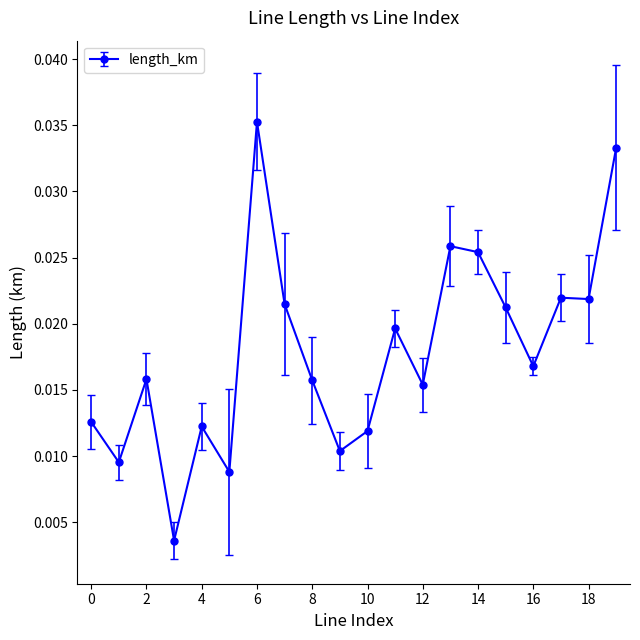

How many data points does each series have?

20